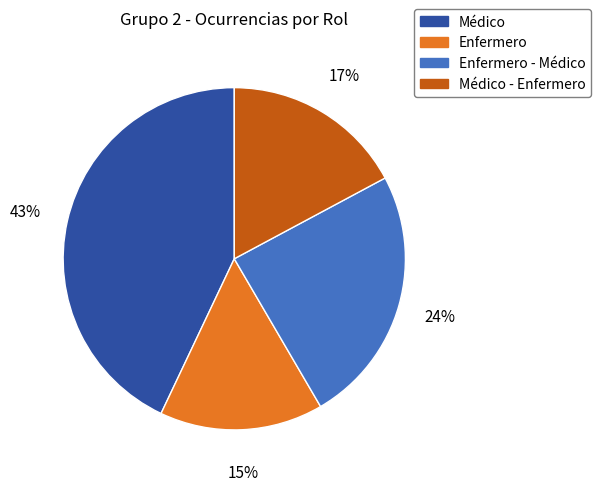

To the nearest percent, what is the average slice percentage?

25%